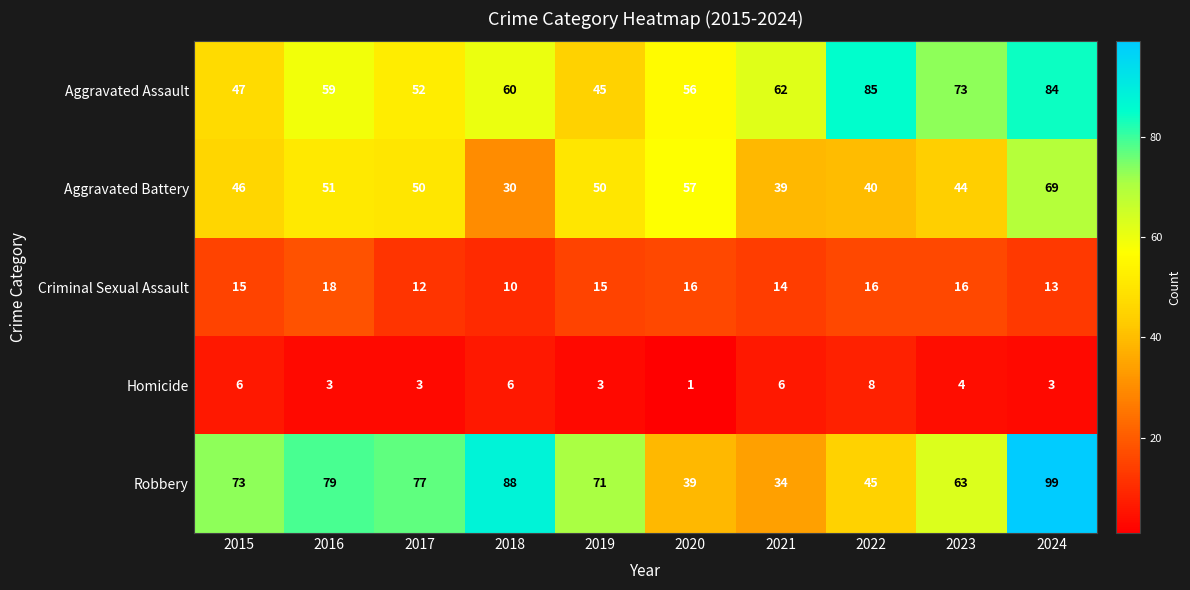

What is the sum of the Criminal Sexual Assault values at 2024 and 2018?

23